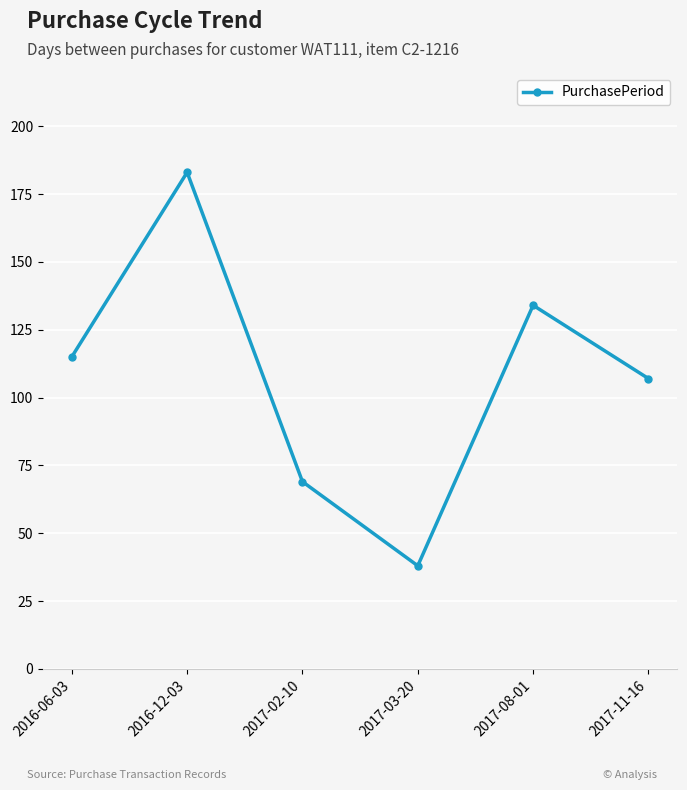

At which category does the data reach its first local peak?

2016-12-03